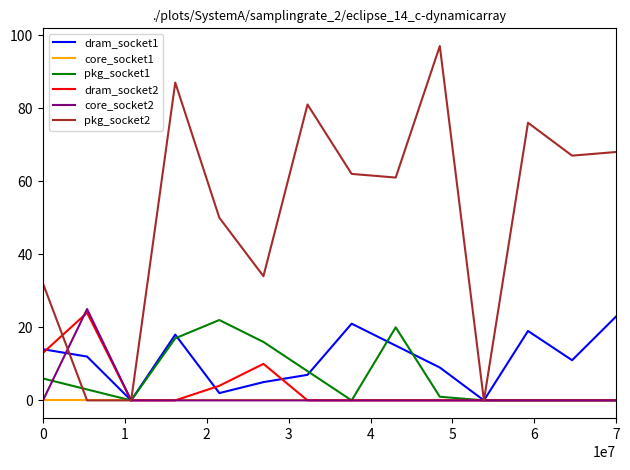

Which series has the widest spread of values?

pkg_socket2